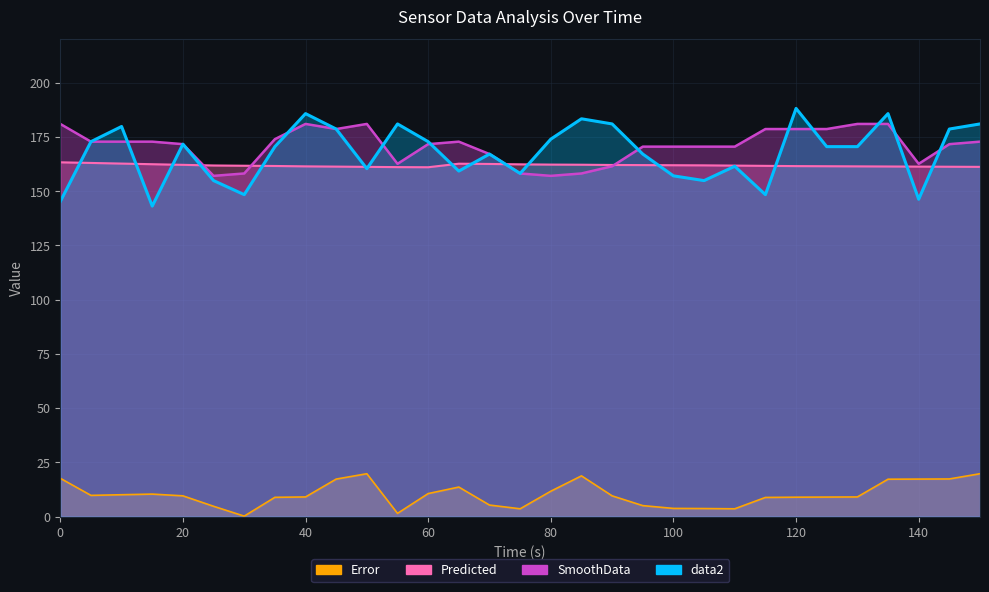

What is the value of the SmoothData point at the 15th from the left?

167.1